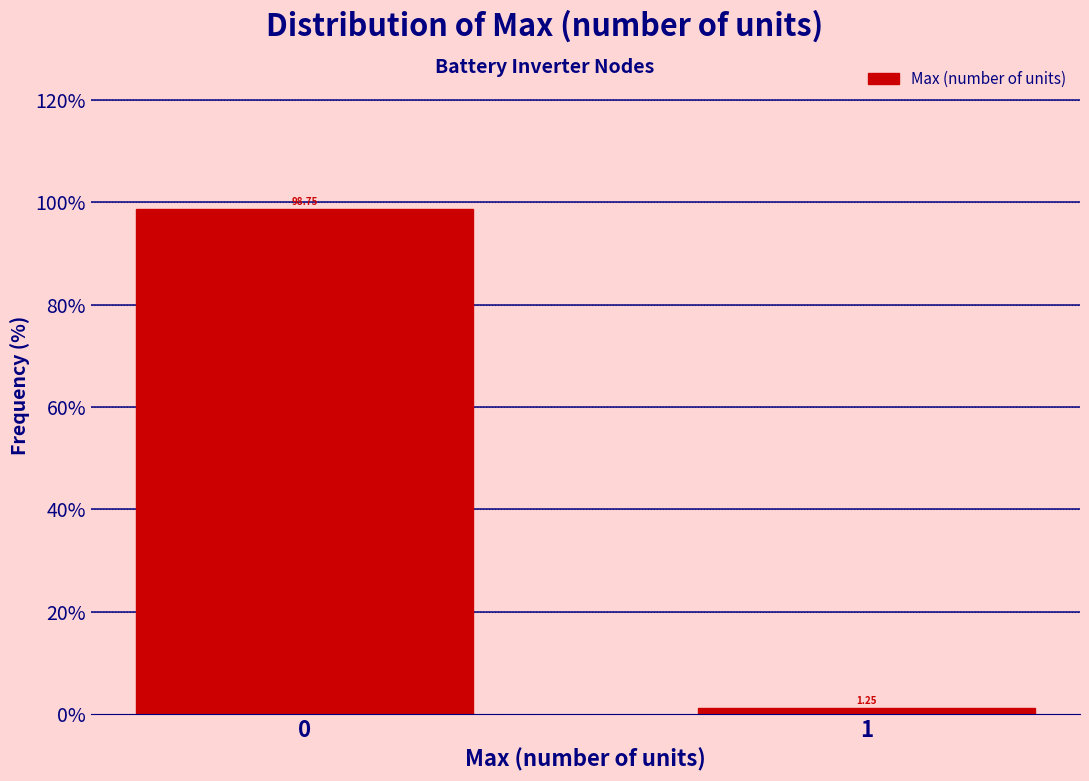

What is the average value?

50.0